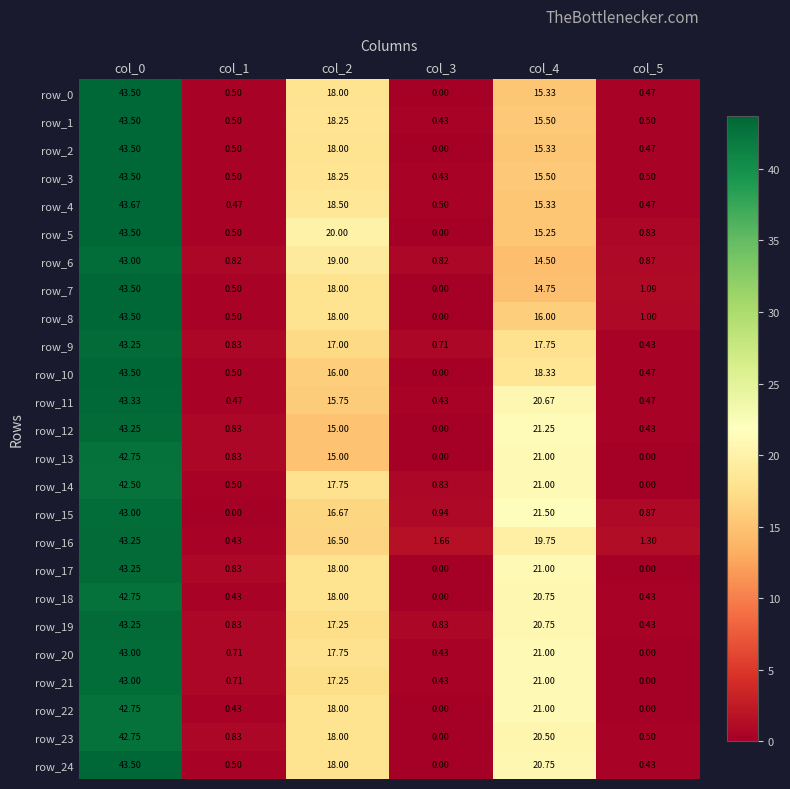

Count the number of categories in the chart.

6